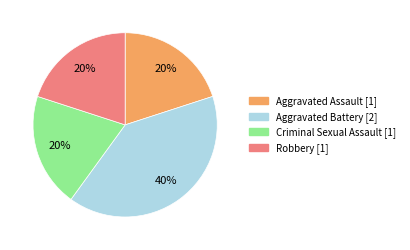

What is the ratio of the value at Robbery to the value at Criminal Sexual Assault?

1.0